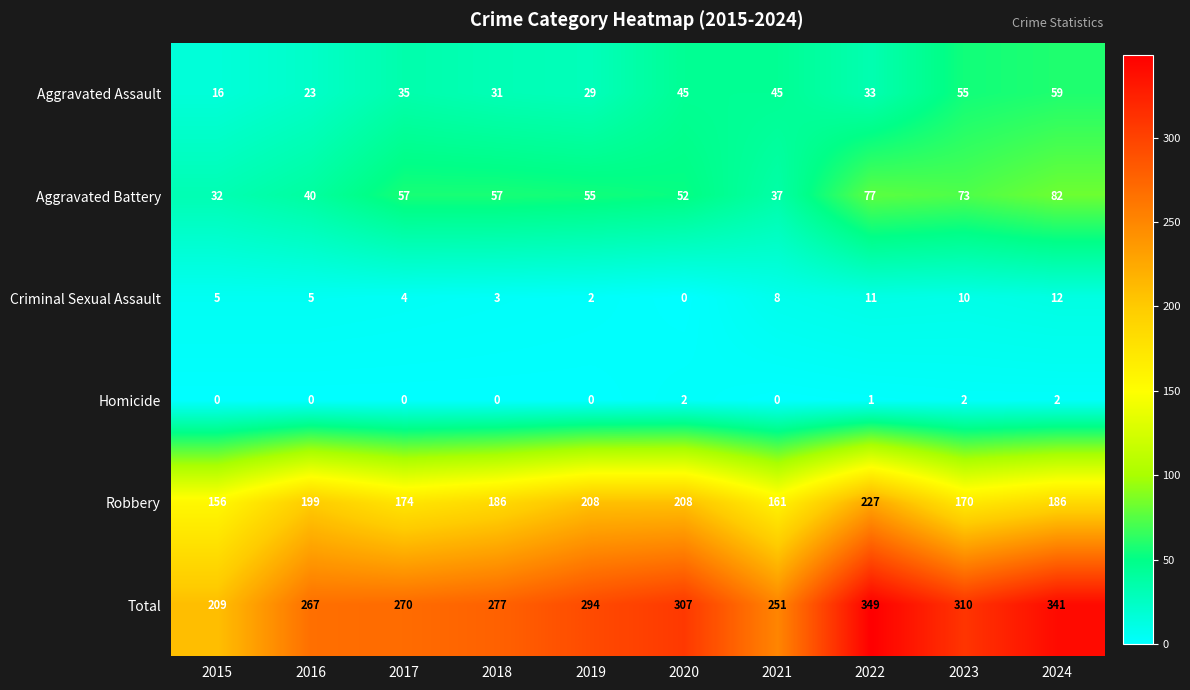

At which label is Total closest to 279?

2018